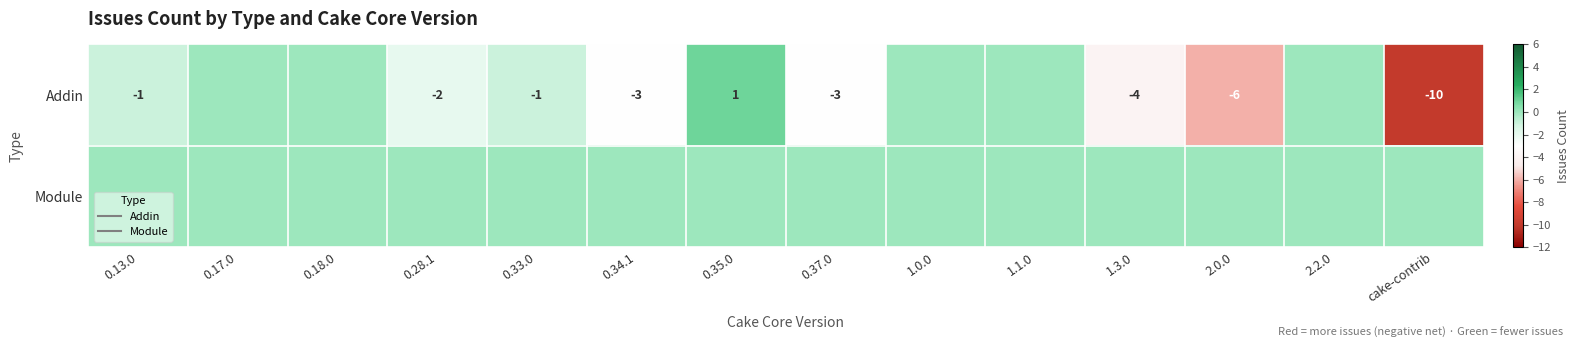

List the labels in order of Module value, largest first.

0.13.0, 0.17.0, 0.18.0, 0.28.1, 0.33.0, 0.34.1, 0.35.0, 0.37.0, 1.0.0, 1.1.0, 1.3.0, 2.0.0, 2.2.0, cake-contrib